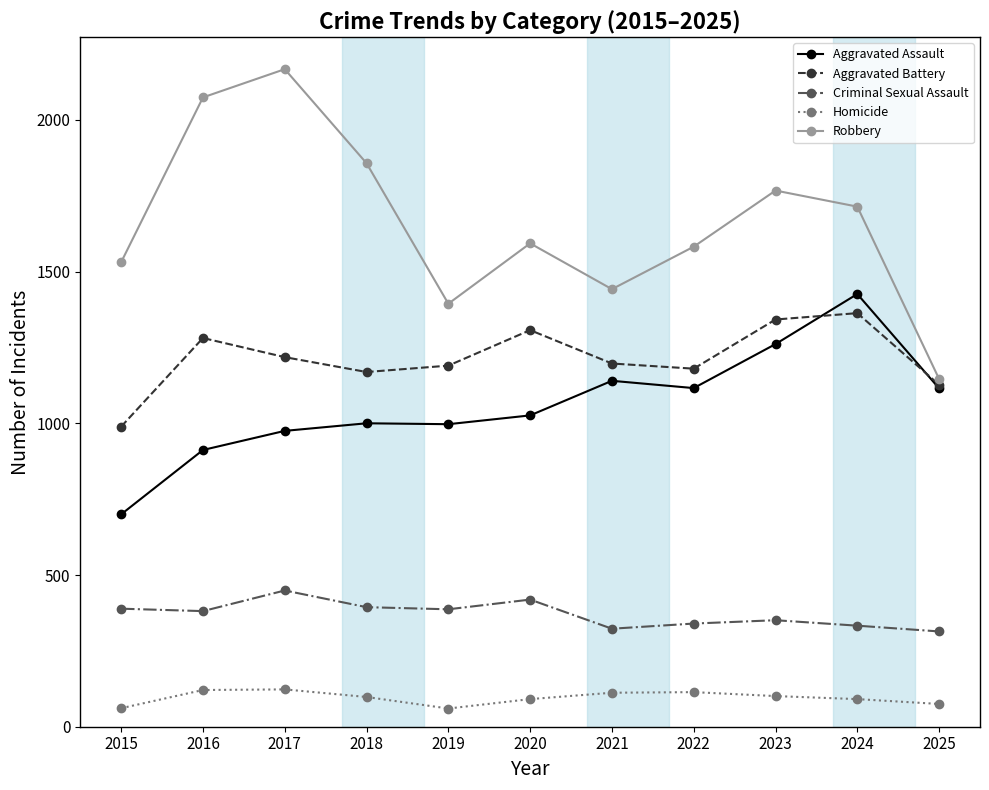

How many data points in Aggravated Assault are less than 1026?

5